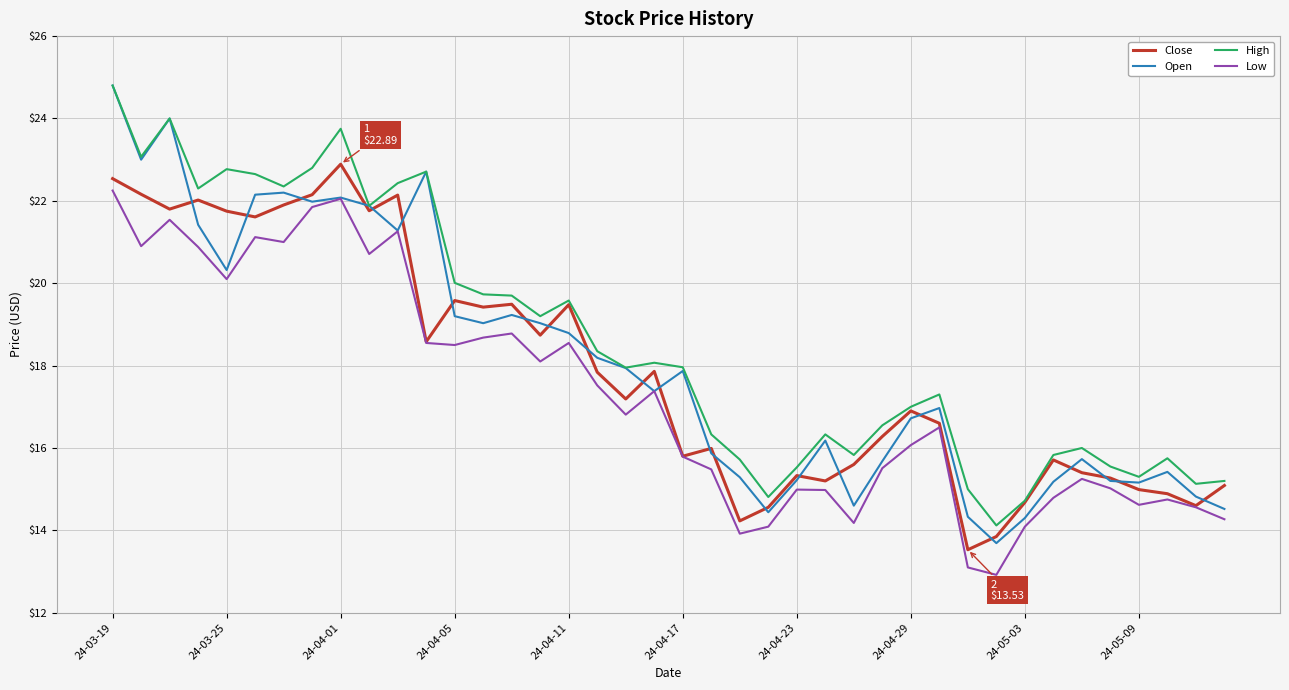

Which series has the widest spread of values?

Open